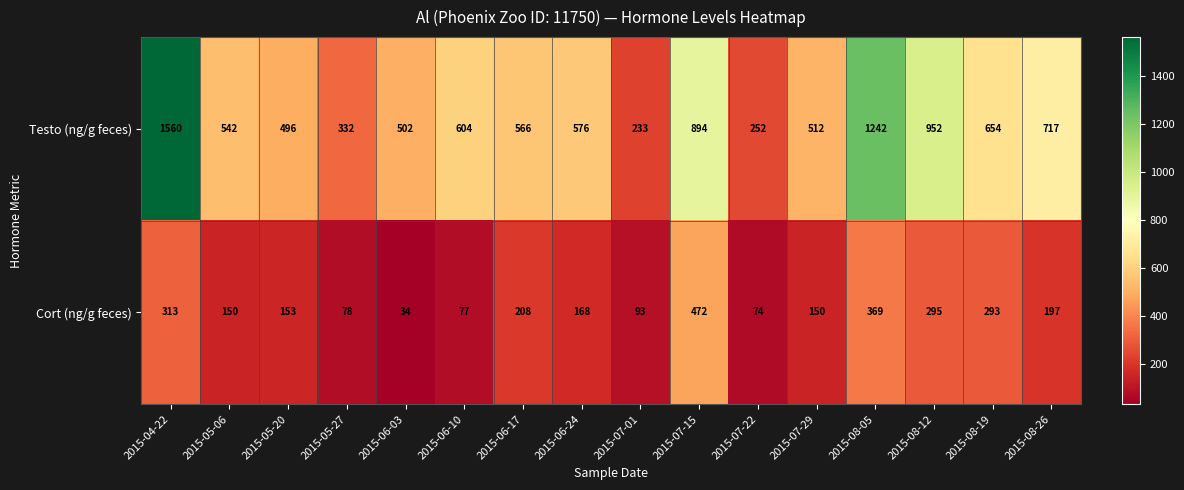

What is the difference between the maximum and minimum values in the Cort (ng/g feces) series?

438